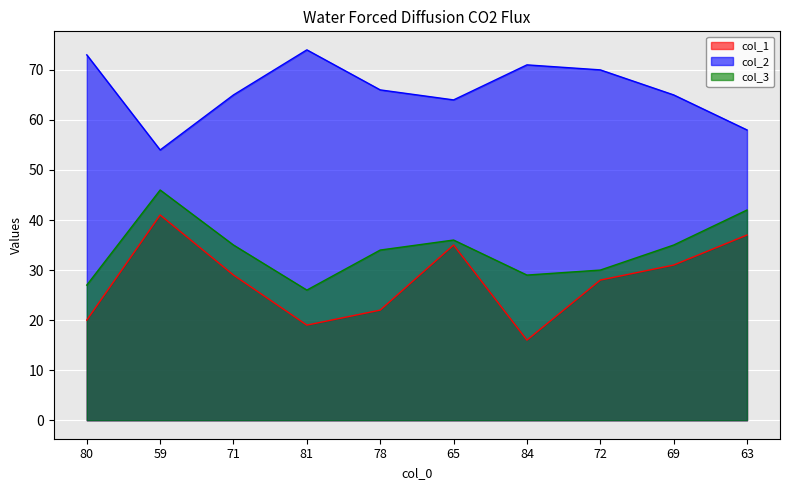

What is the label of the 10th point from the left?

63